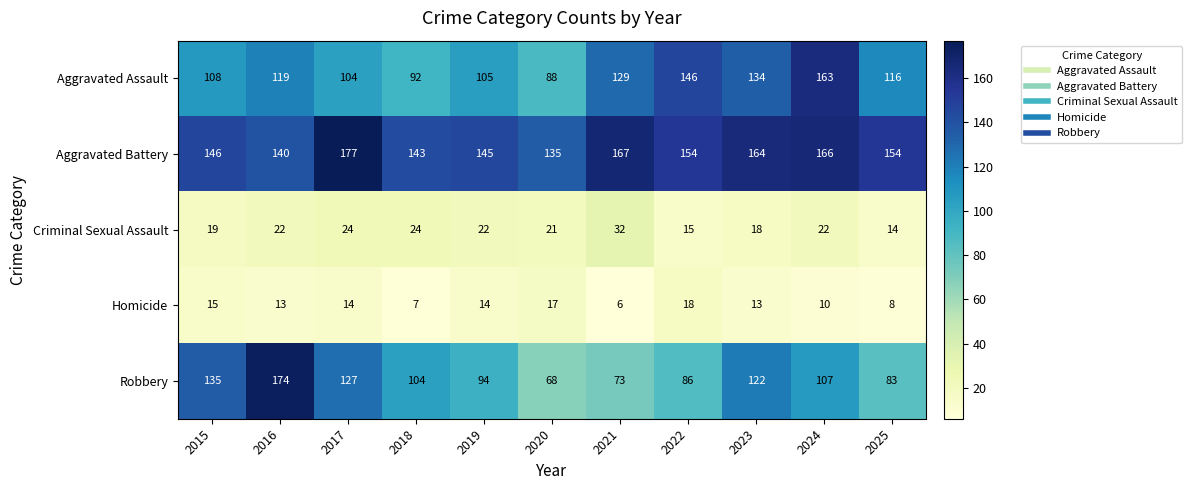

Which series has the largest total across all categories?

Aggravated Battery